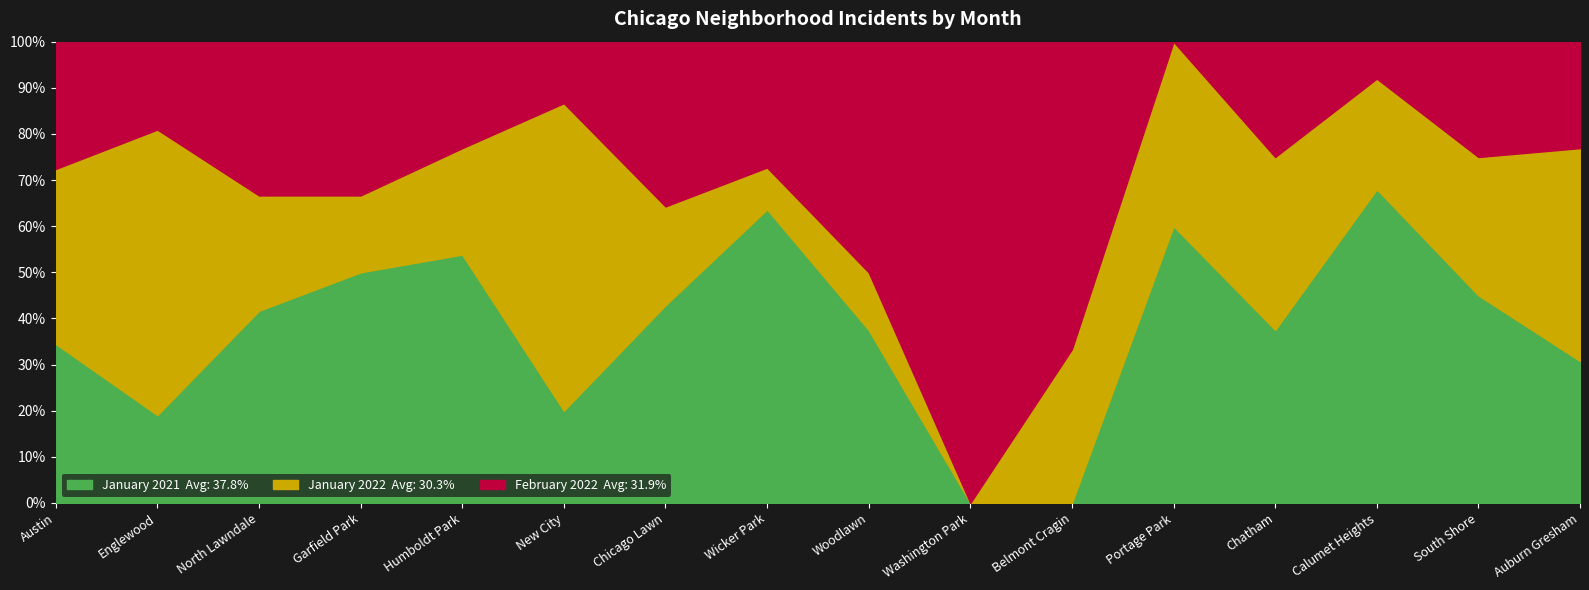

Reading left to right, what are all the values shown in this chart?

January 2021: Austin=10	Englewood=4	North Lawndale=10	Garfield Park=12	Humboldt Park=7	New City=3	Chicago Lawn=6	Wicker Park=7	Woodlawn=3	Washington Park=0	Belmont Cragin=0	Portage Park=3	Chatham=3	Calumet Heights=17	South Shore=9	Auburn Gresham=4
January 2022: Austin=11	Englewood=13	North Lawndale=6	Garfield Park=4	Humboldt Park=3	New City=10	Chicago Lawn=3	Wicker Park=1	Woodlawn=1	Washington Park=0	Belmont Cragin=1	Portage Park=2	Chatham=3	Calumet Heights=6	South Shore=6	Auburn Gresham=6
February 2022: Austin=8	Englewood=4	North Lawndale=8	Garfield Park=8	Humboldt Park=3	New City=2	Chicago Lawn=5	Wicker Park=3	Woodlawn=4	Washington Park=2	Belmont Cragin=2	Portage Park=0	Chatham=2	Calumet Heights=2	South Shore=5	Auburn Gresham=3